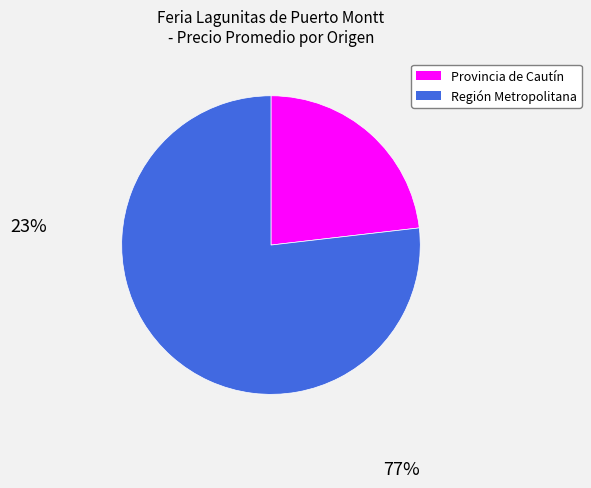

Does any single category account for the majority?

Yes